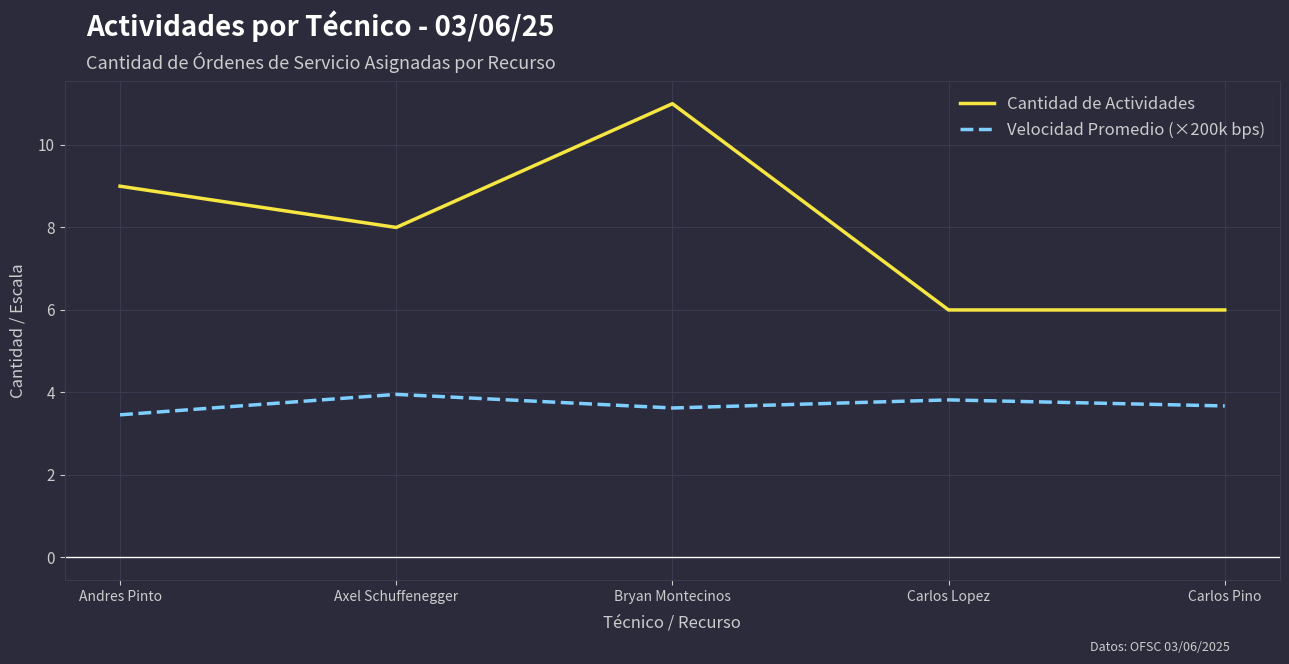

At which category does Cantidad de Actividades reach its first local valley?

Axel Schuffenegger